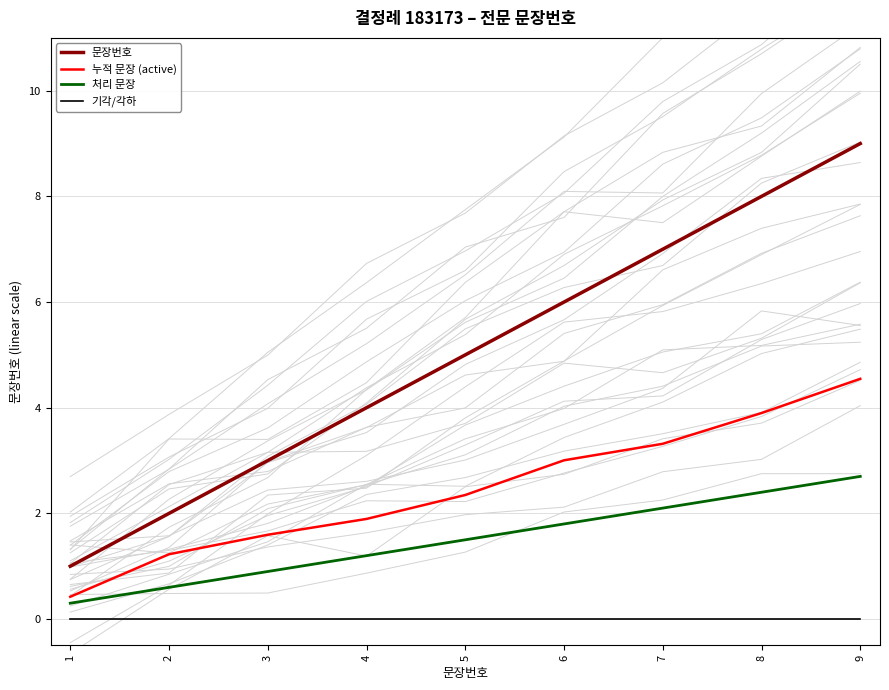

How many 문장번호 values are between 3 and 7?

5